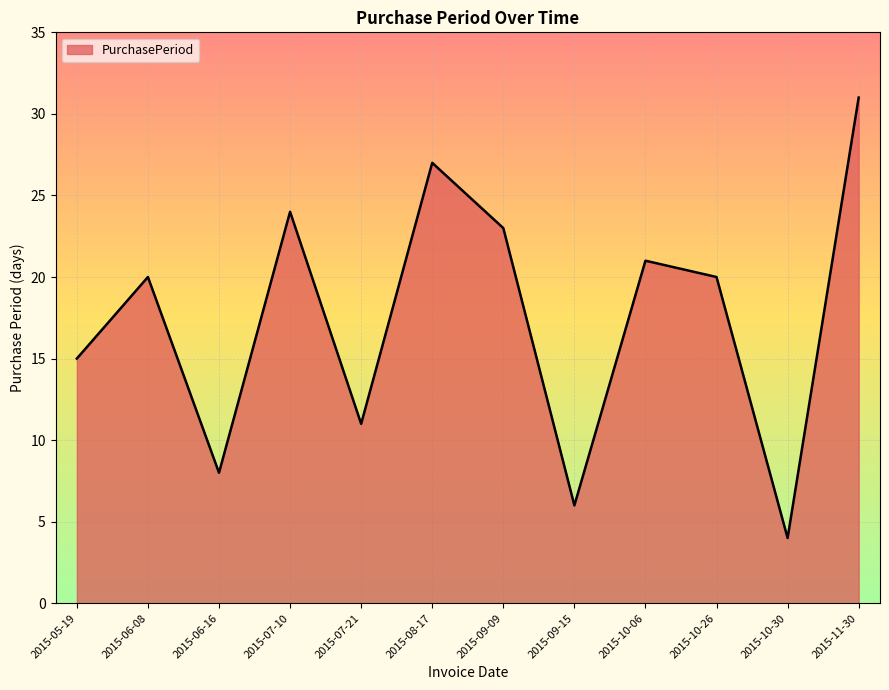

What is the smallest value displayed?

4